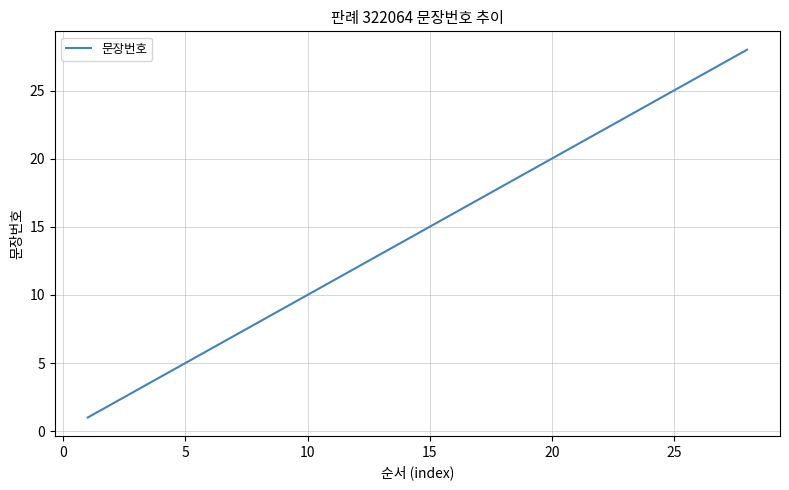

Reading left to right, list all the values displayed in this chart.

1	2	3	4	5	6	7	8	9	10	11	12	13	14	15	16	17	18	19	20	21	22	23	24	25	26	27	28